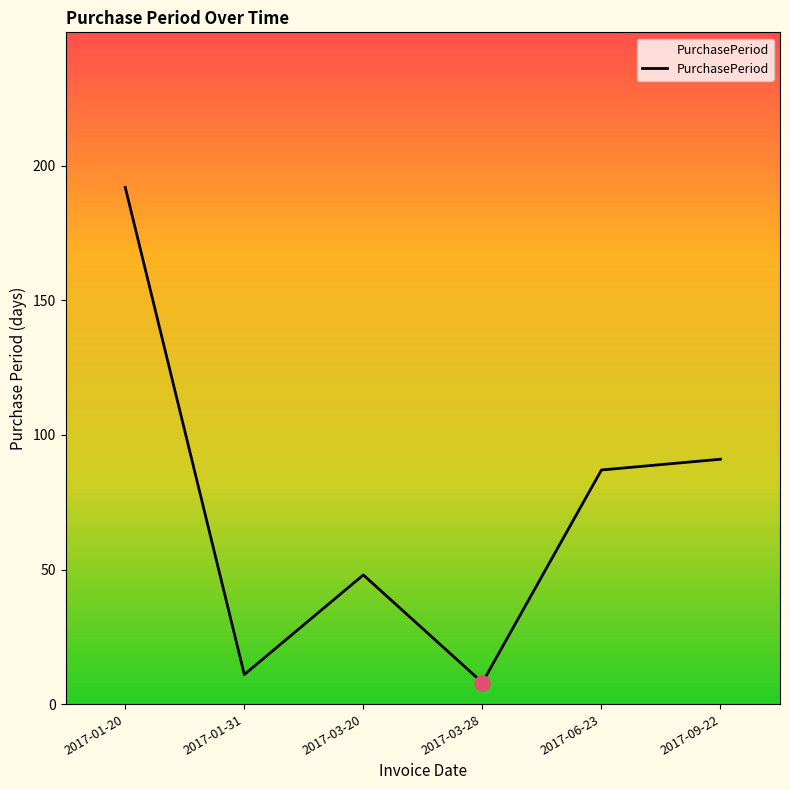

What is the ratio of the value at 2017-01-20 to the value at 2017-03-28?

24.0